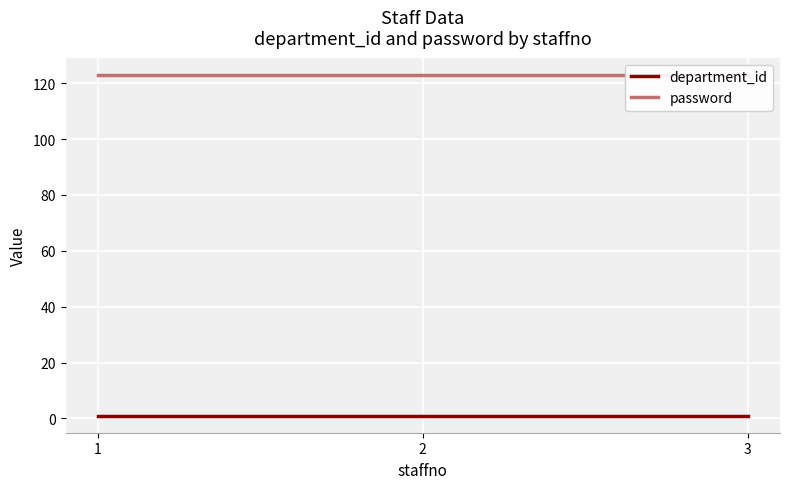

True or false: department_id has a value of 1 at 3.

False